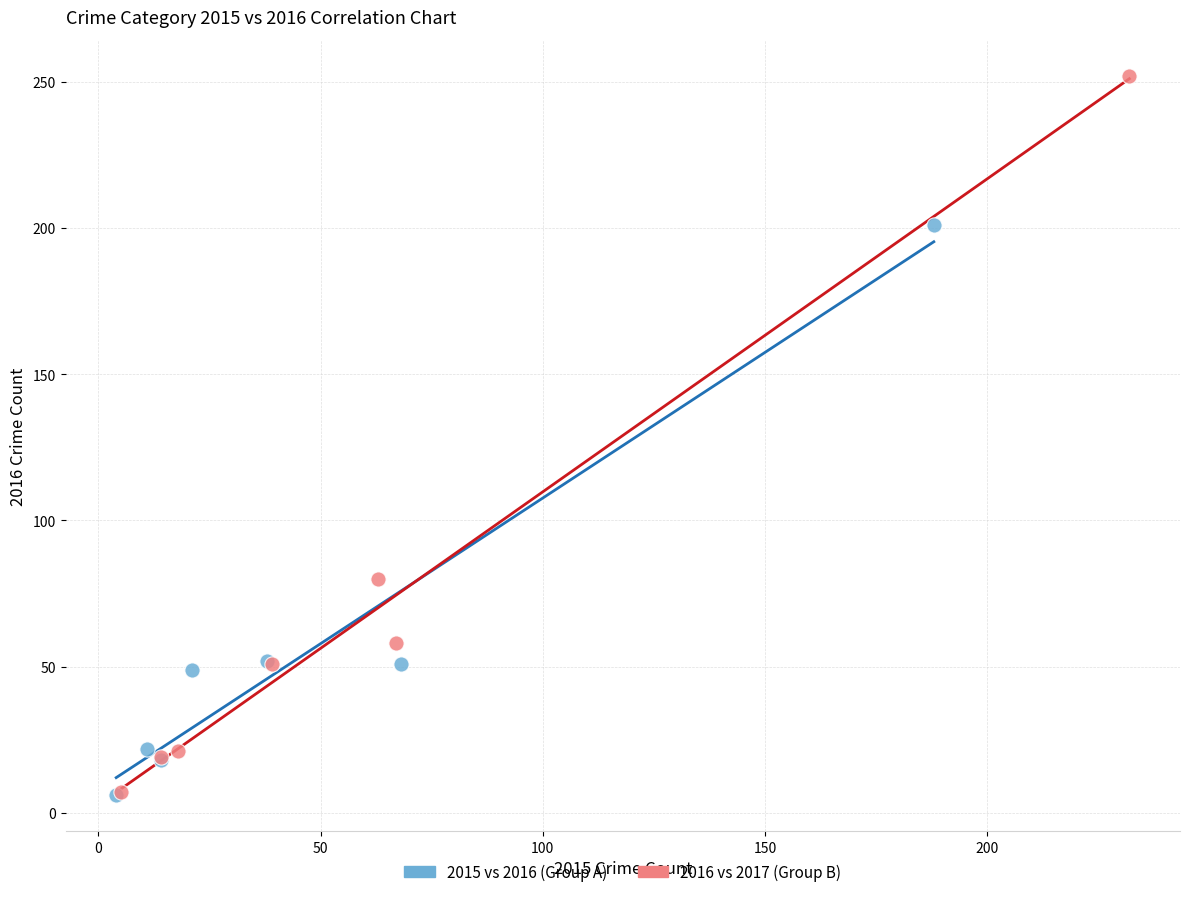

Which series reaches the maximum Y coordinate?

2016 vs 2017 (Group B)